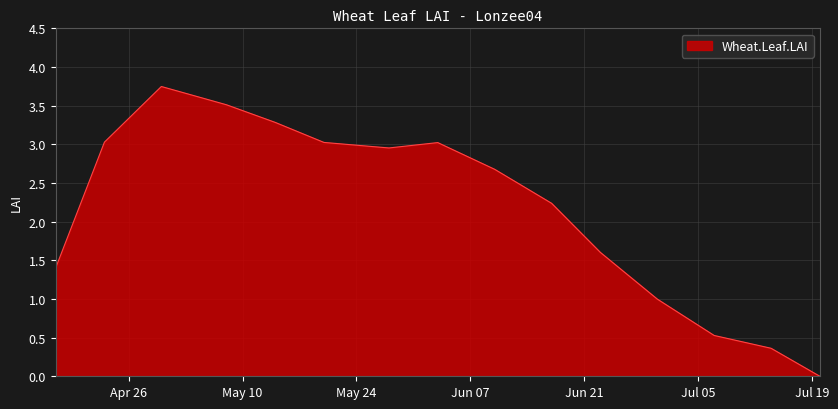

Where is the first local minimum?

2005-05-28